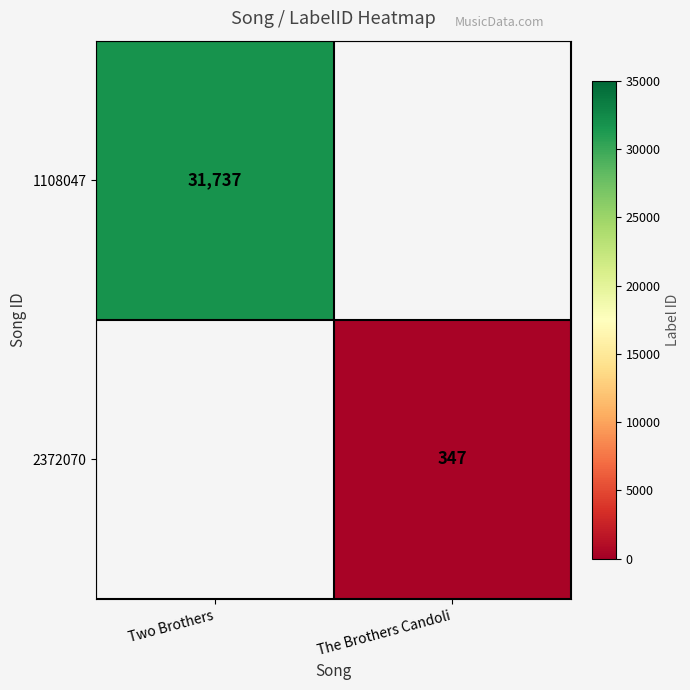

Is the value of 1108047 at Two Brothers greater than the value of 2372070 at The Brothers Candoli?

Yes